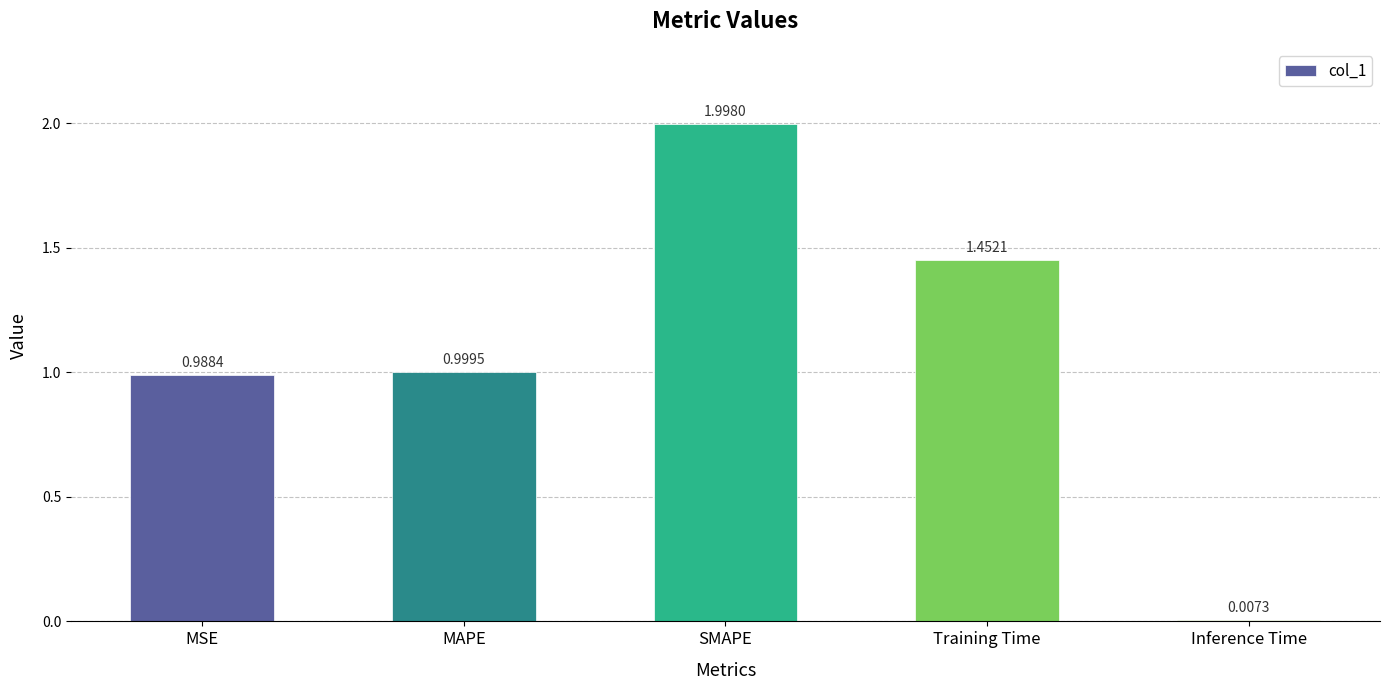

Which has a higher value, MSE or Inference Time?

MSE